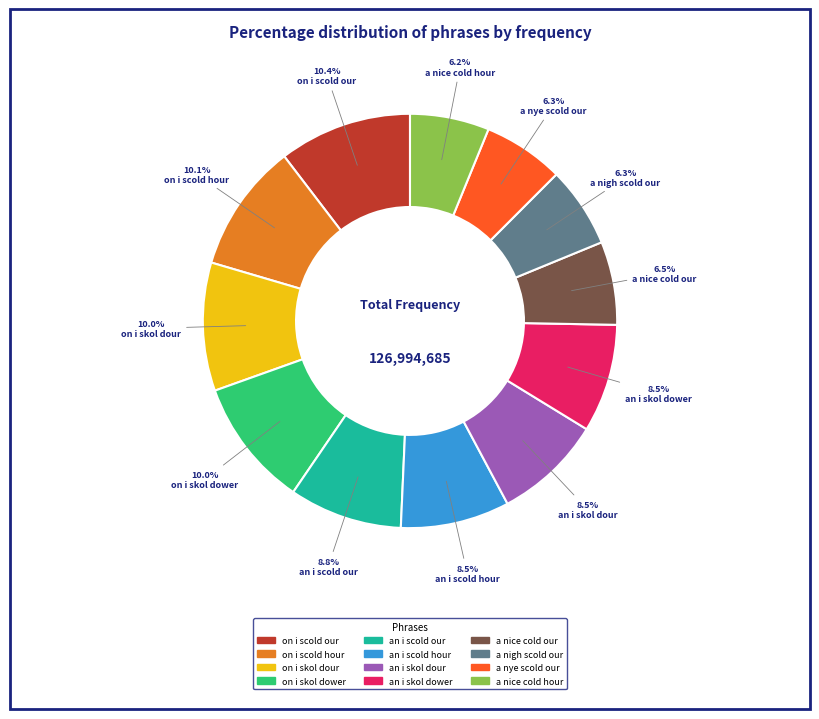

Does any single category account for the majority?

No